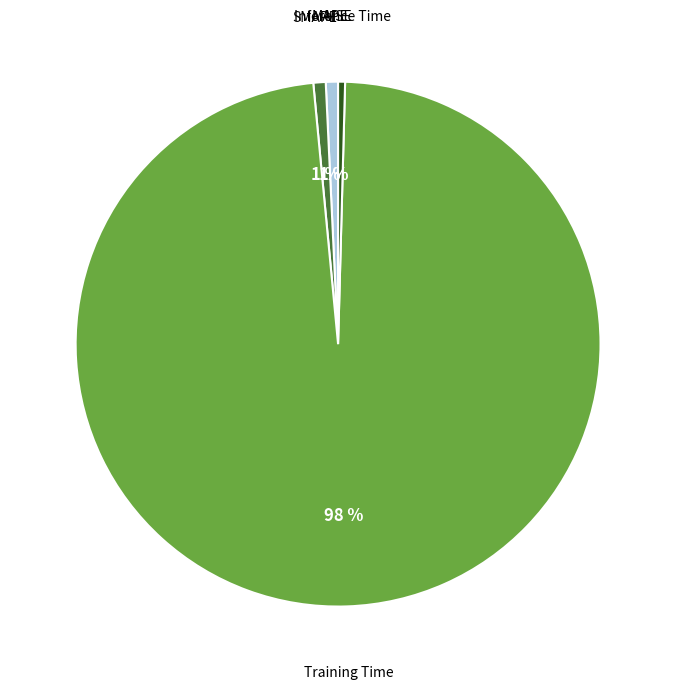

To the nearest percent, what portion does SMAPE represent?

1%